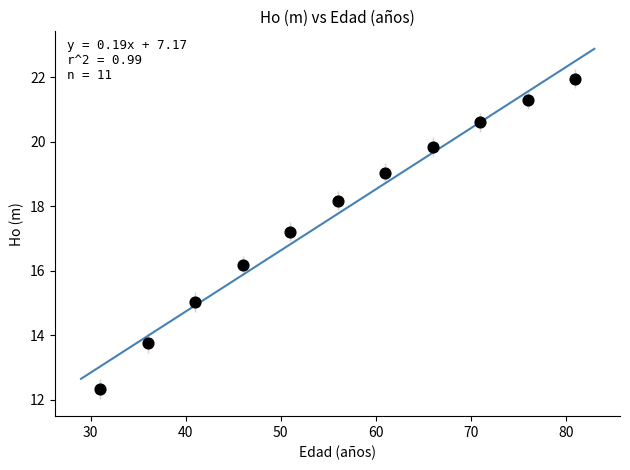

What is the range of X values (max minus min)?

50.0